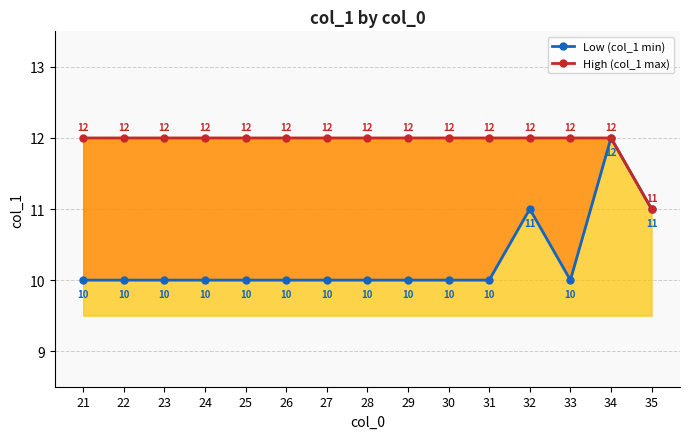

Reading left to right, list all the values displayed in this chart.

Low (col_1 min): 10	10	10	10	10	10	10	10	10	10	10	11	10	12	11
High (col_1 max): 12	12	12	12	12	12	12	12	12	12	12	12	12	12	11